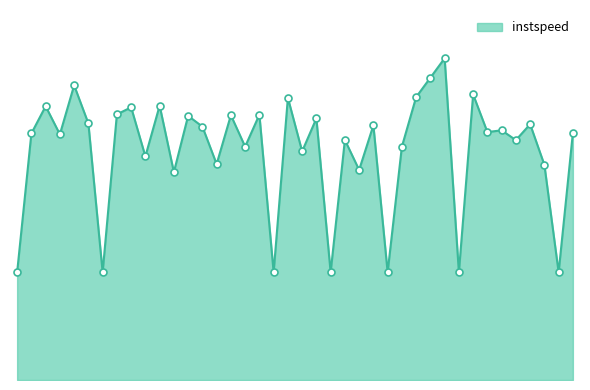

Which label corresponds to the largest value in the chart?

731